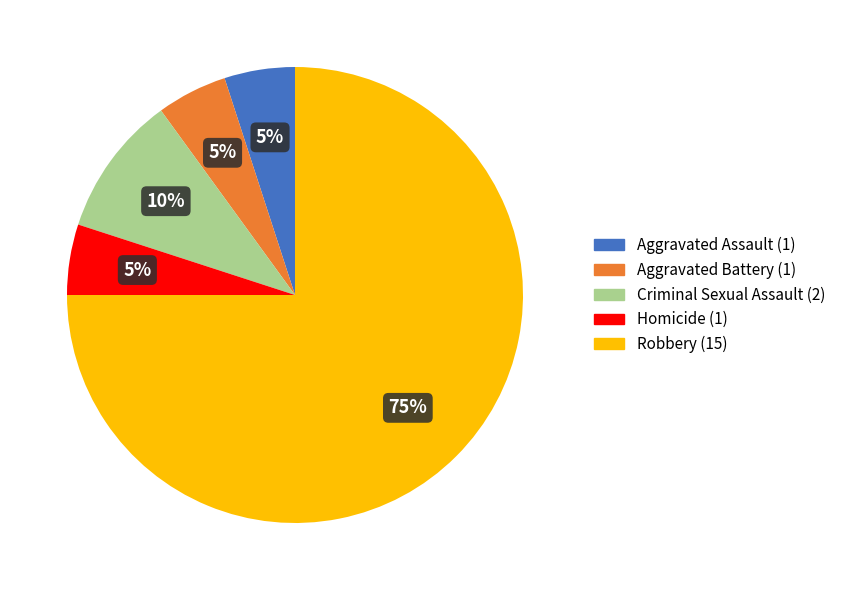

Which category has the biggest portion of the pie?

Robbery